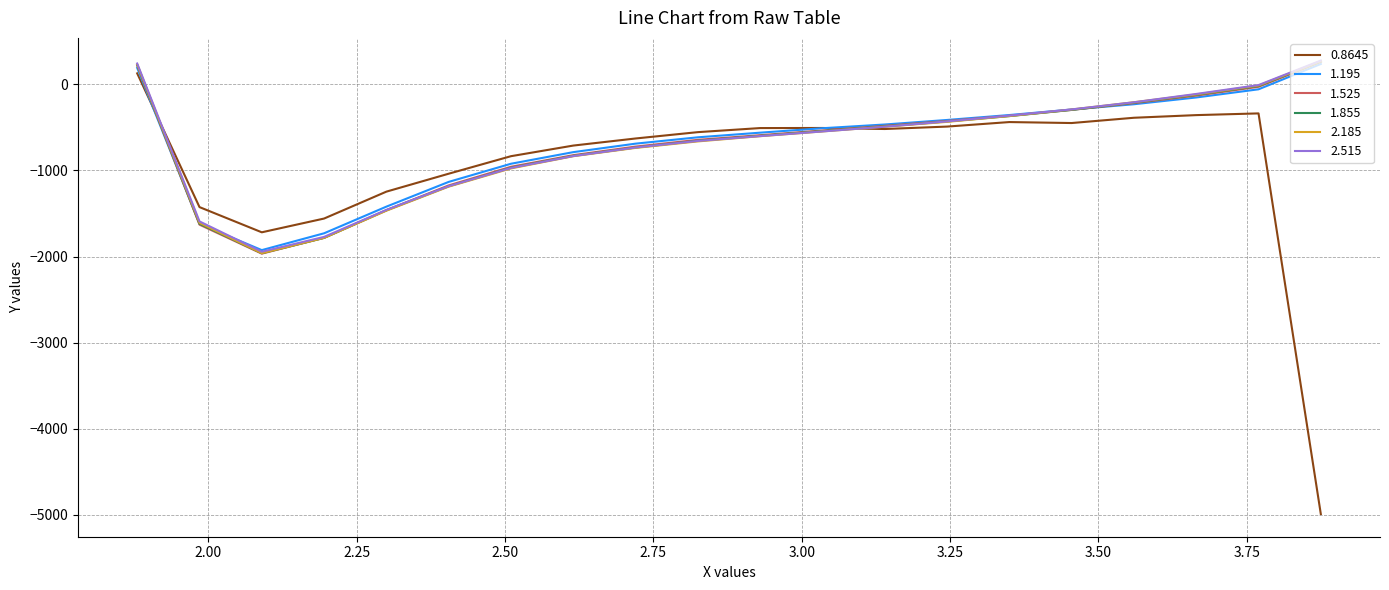

Which series has the largest range (max minus min)?

0.8645